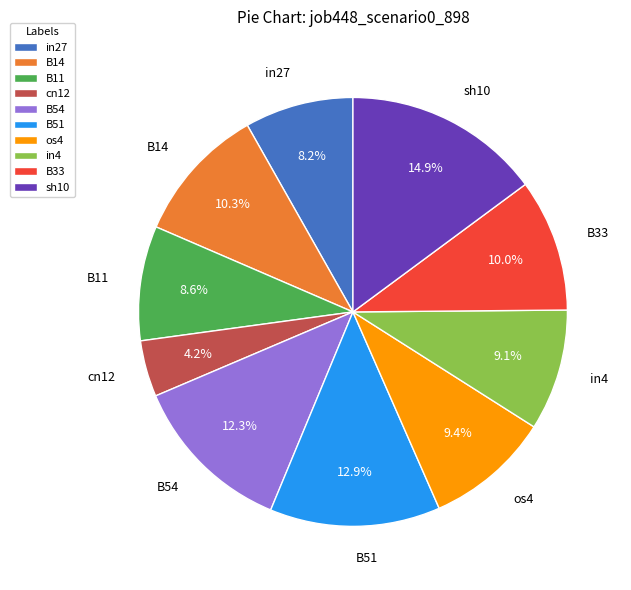

Is there any slice that represents more than half of the pie?

No